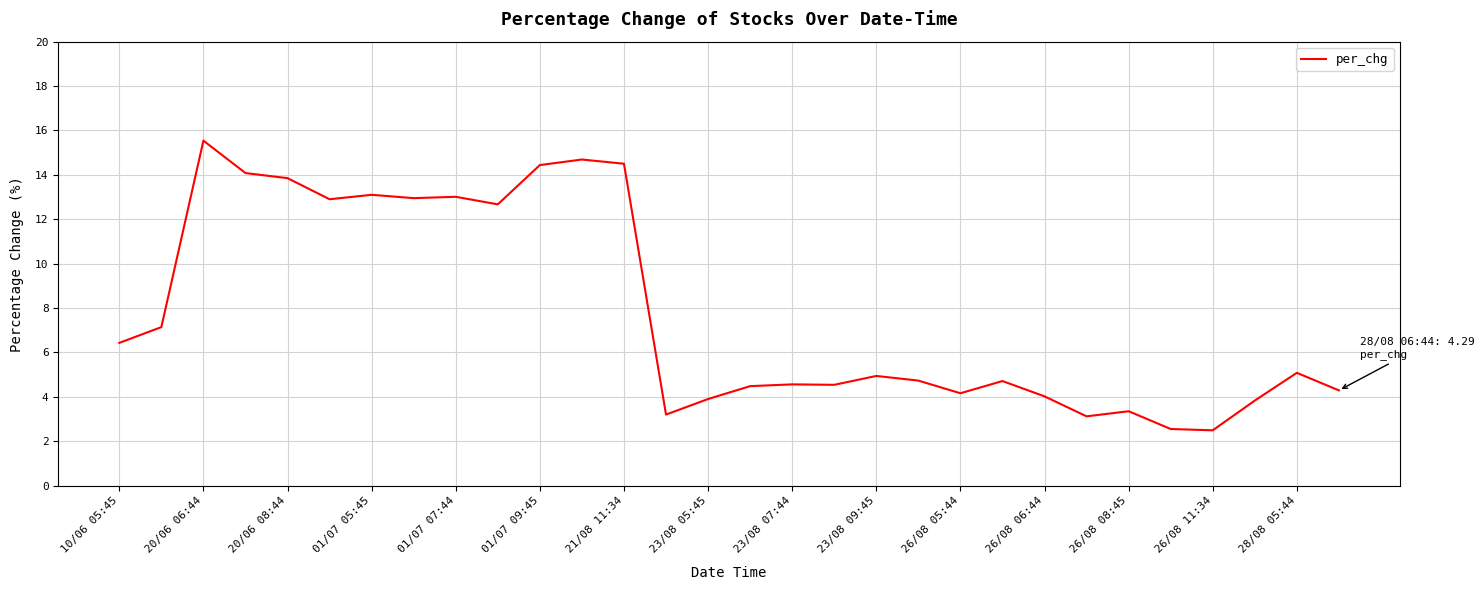

What is the greatest value displayed?

15.5